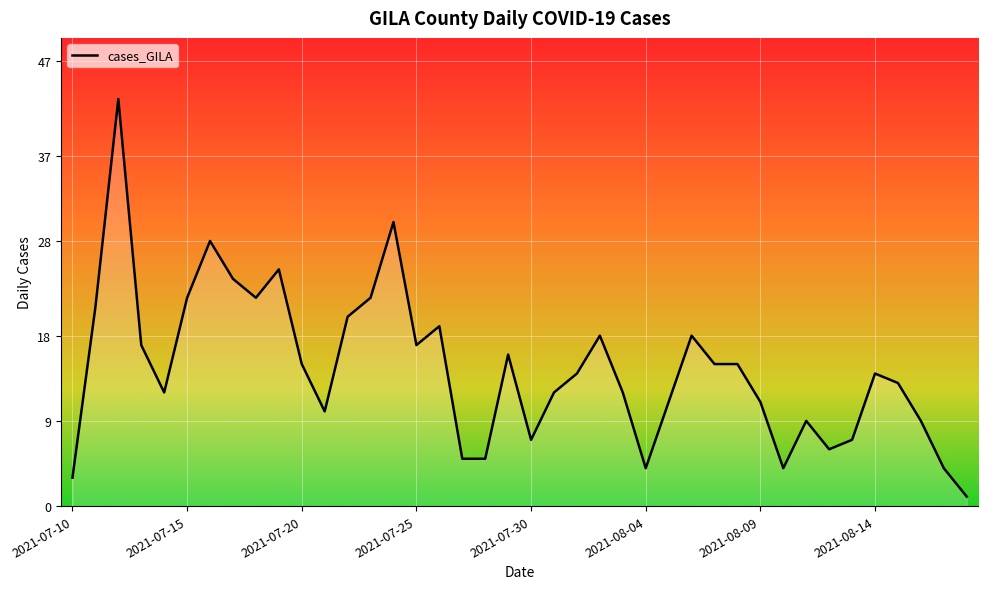

What is the maximum value shown in the chart?

43